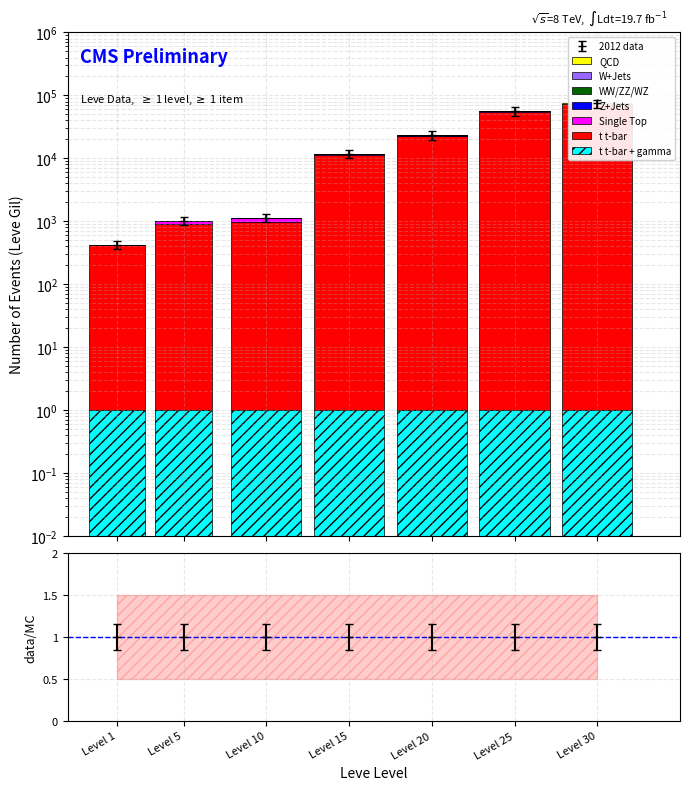

How many data points in t t-bar are less than 11390?

3